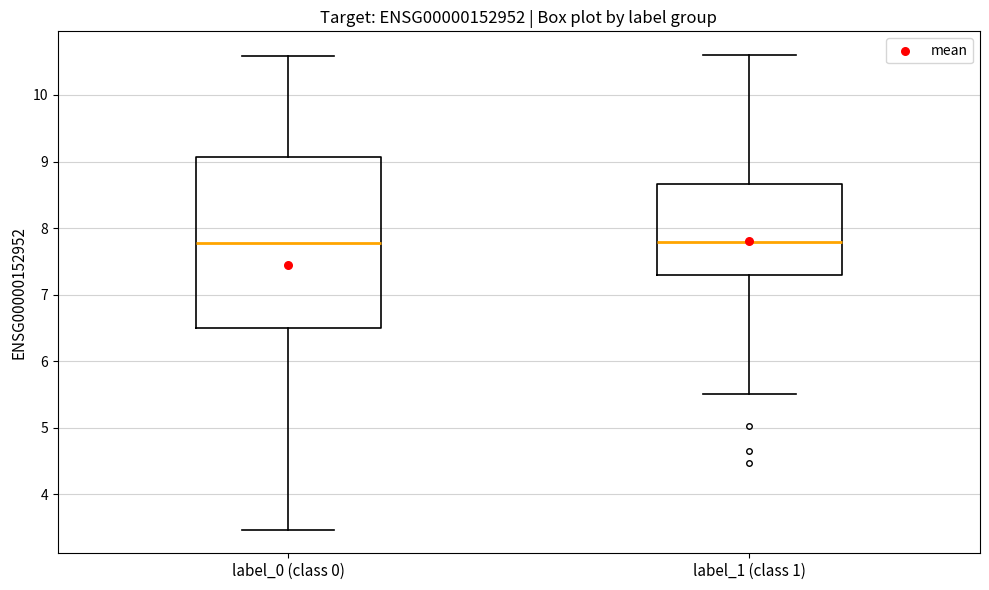

Where does the median line of the box for label_0 (class 0) sit on the y-axis? The values are not printed on the chart, so give them approximately, as read against the axis.

7.8